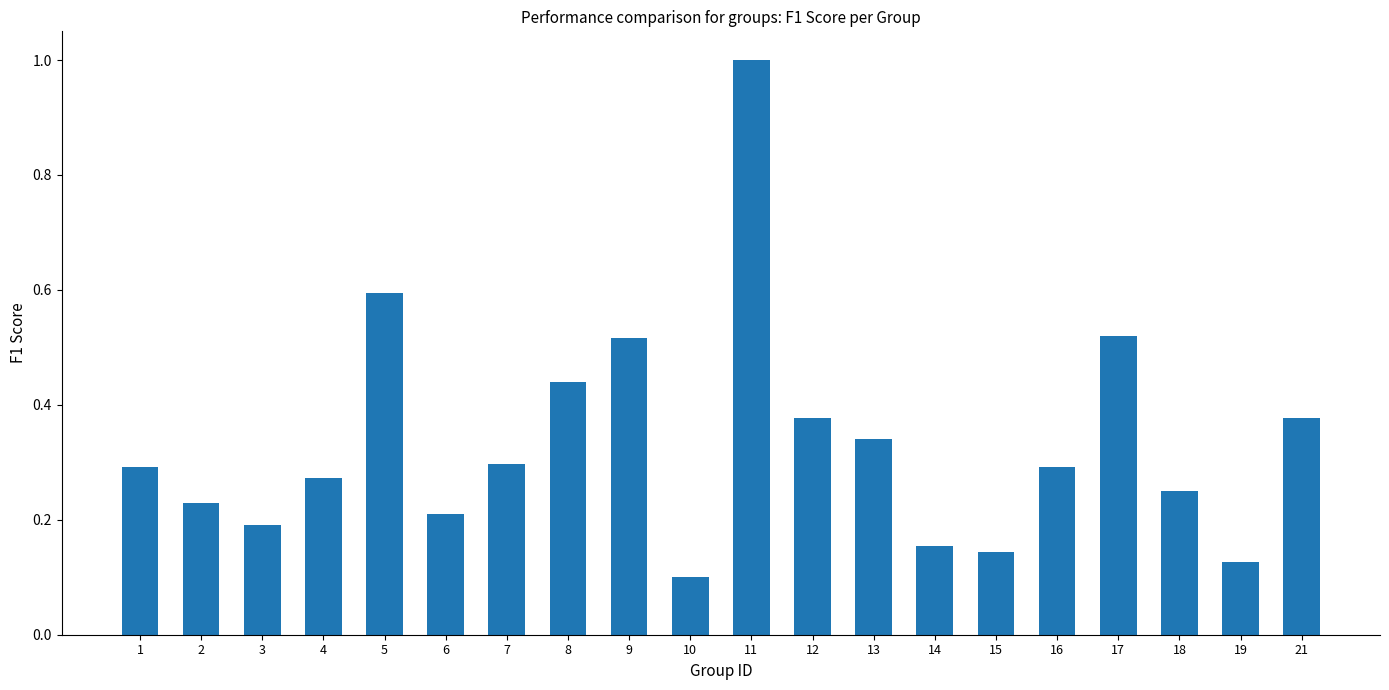

Does the chart contain any negative values?

No